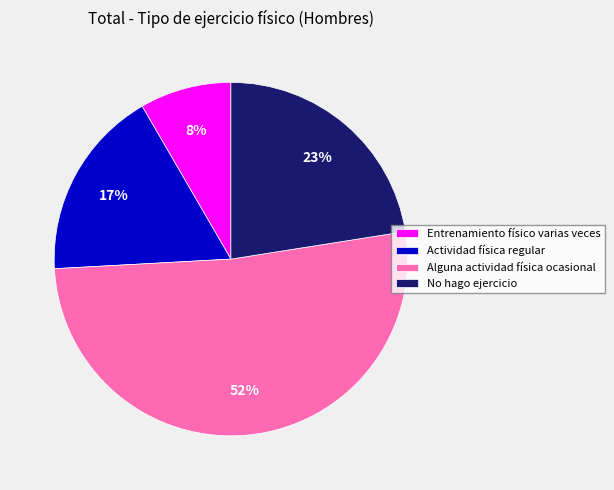

The No hago ejercicio slice represents 23% of the pie. True or false?

True